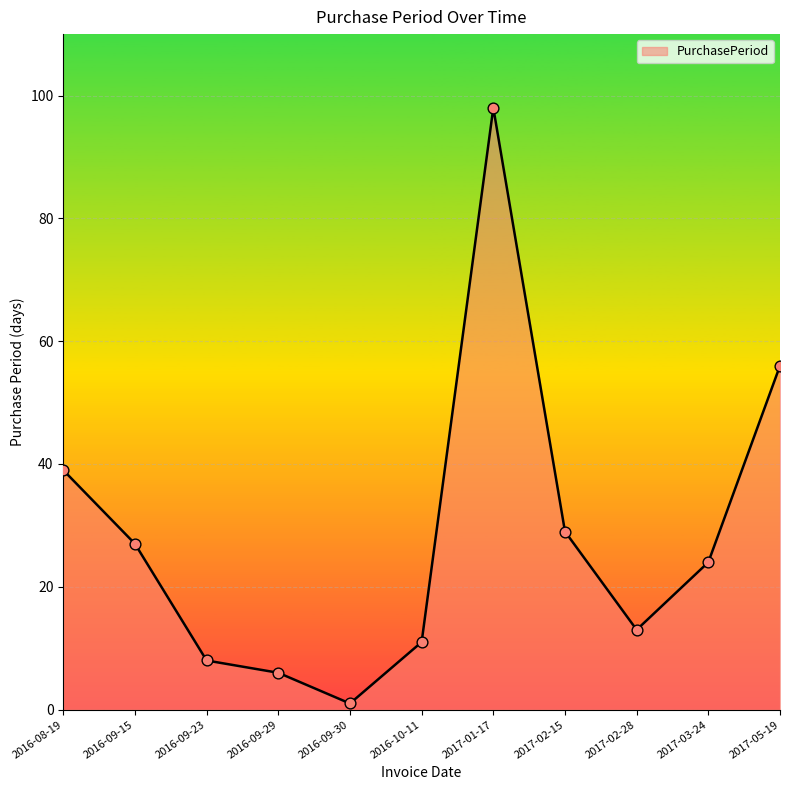

Which has a higher value, 2017-02-15 or 2017-05-19?

2017-05-19